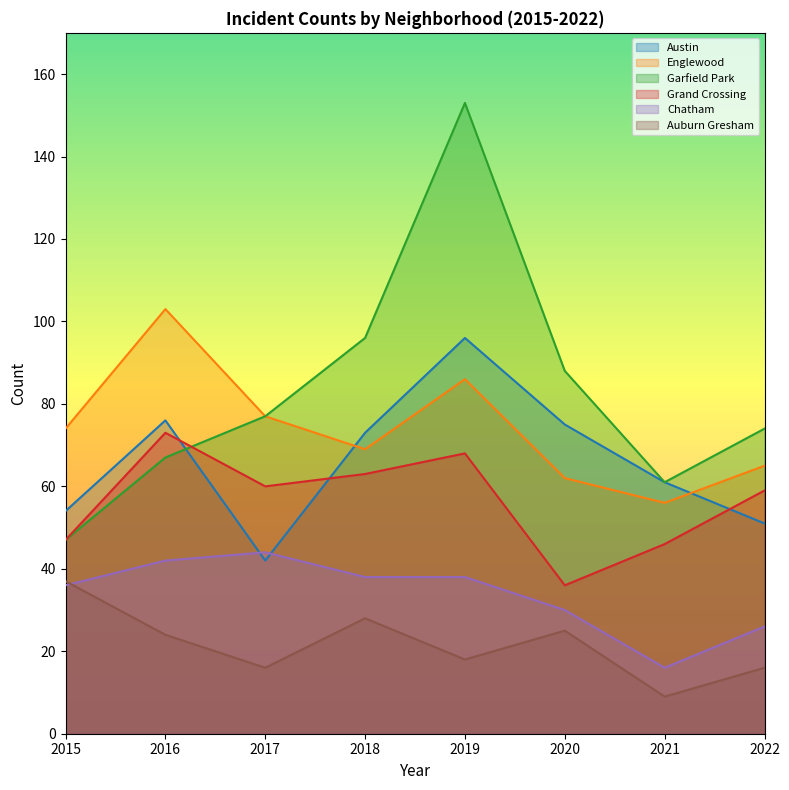

Between 2016 and 2021, which series saw the biggest shift?

Englewood